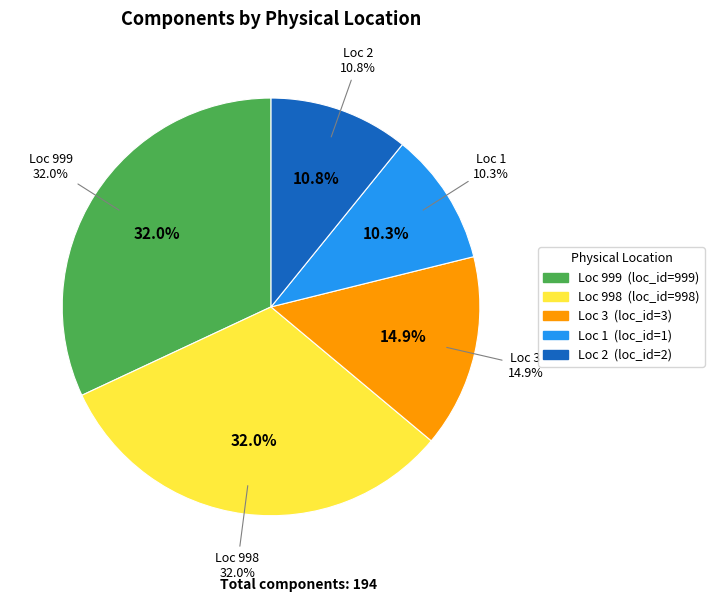

Is 2 the majority of the pie?

No